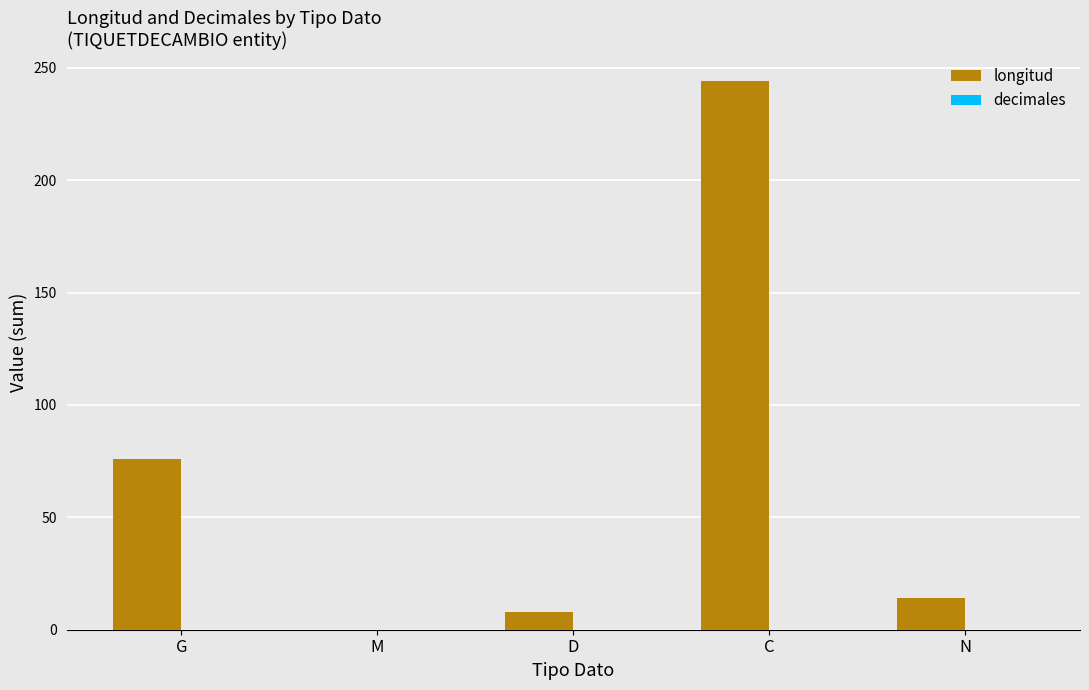

True or false: the data shows 0 at M.

True